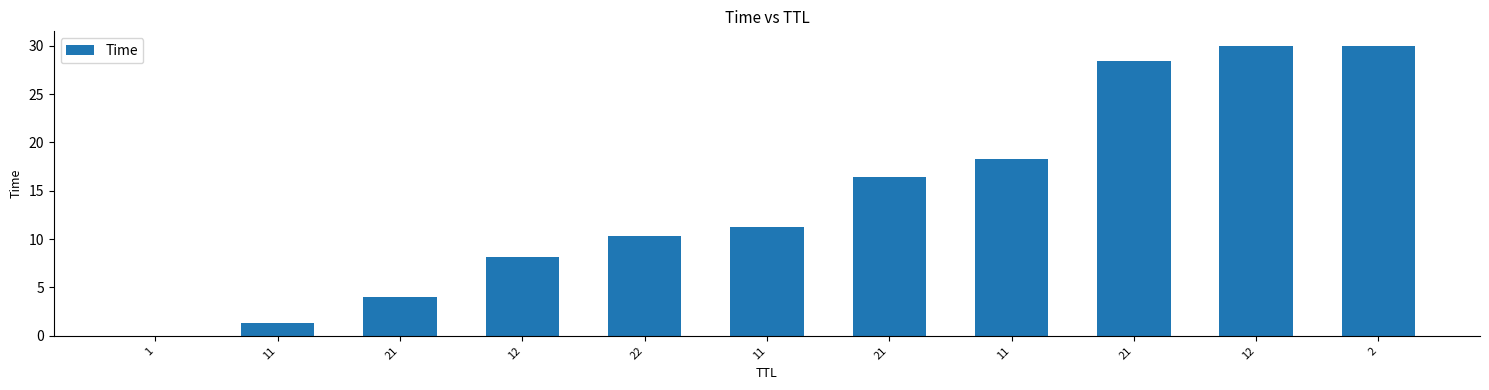

Where is the data nearest to the value 15?

21